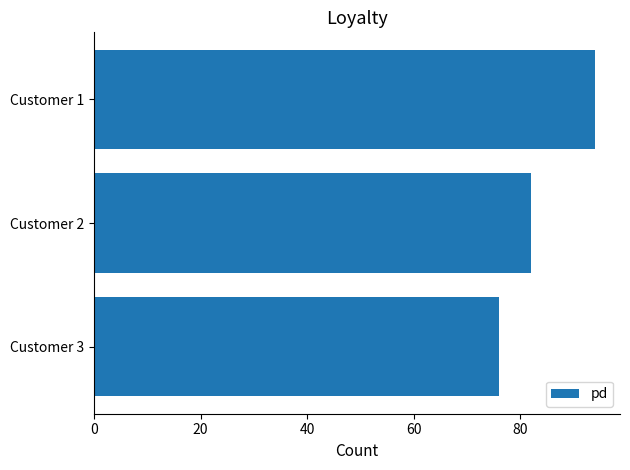

List the labels in order of value, largest first.

Customer 1, Customer 2, Customer 3